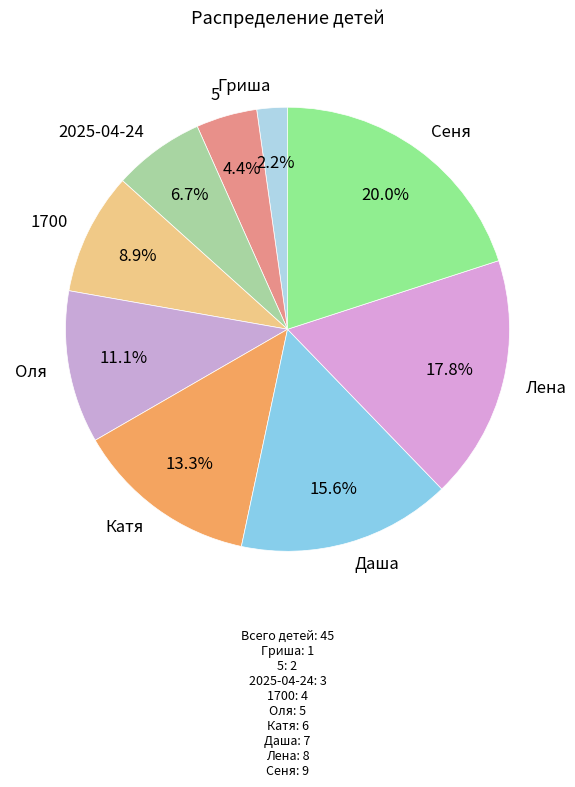

Is there a majority slice in this chart?

No